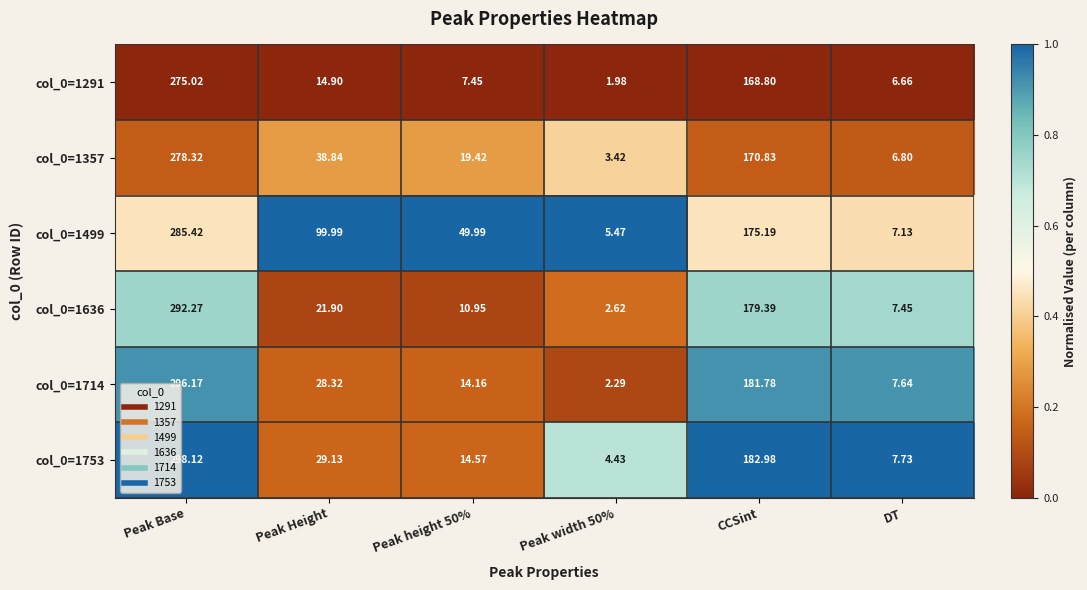

Which category has the highest value in the col_0=1753 series?

Peak Base